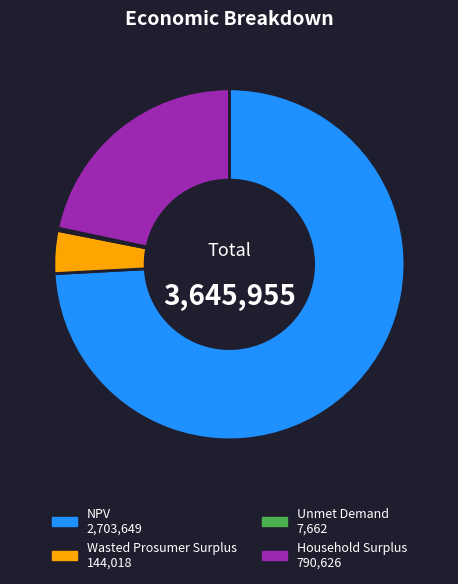

Do Household Surplus 790,626 and Wasted Prosumer Surplus 144,018 together represent more than half of the pie?

No